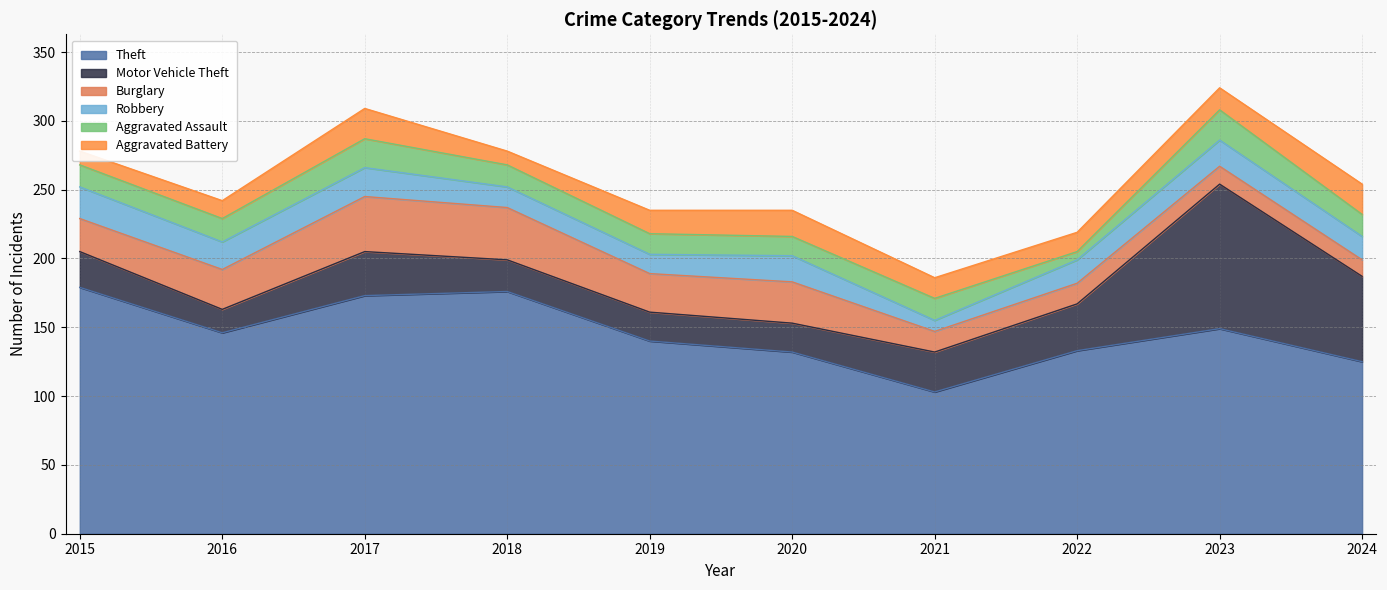

Is it true that Burglary equals 15 at 2022?

True